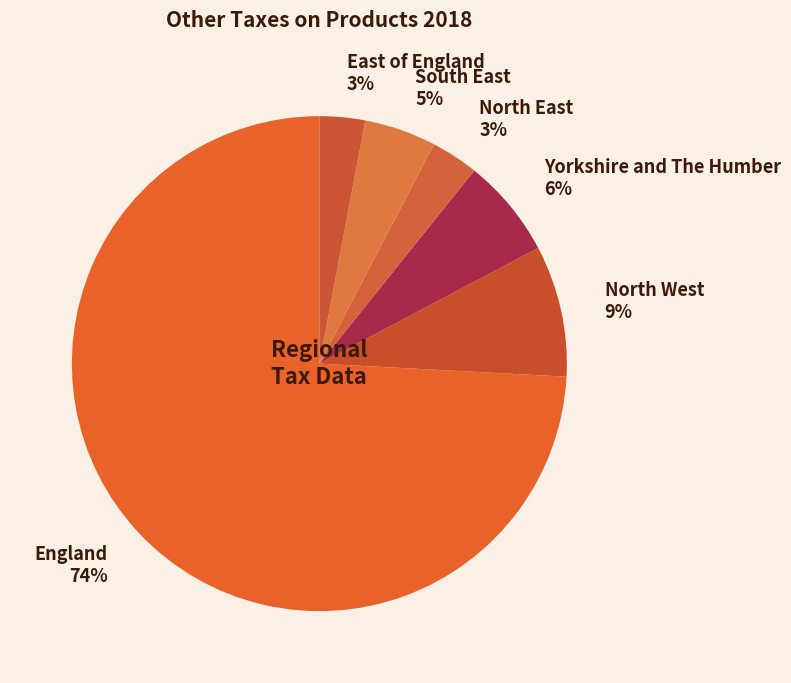

Which slice is the largest?

England